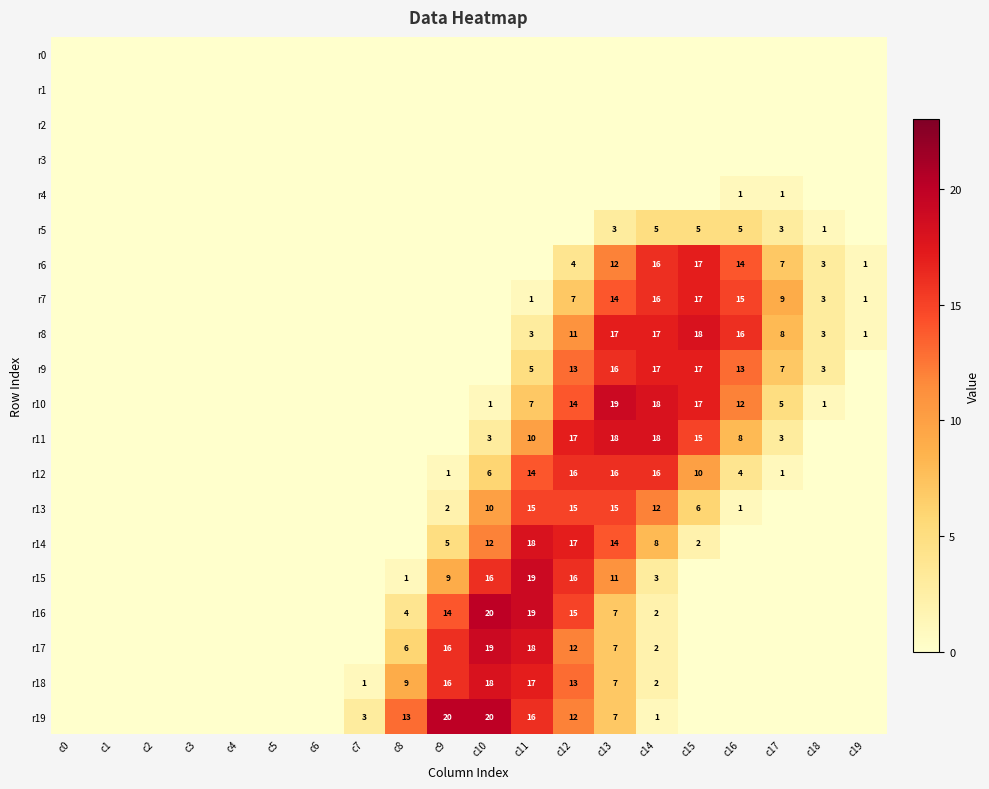

How many distinct data groups are displayed?

20